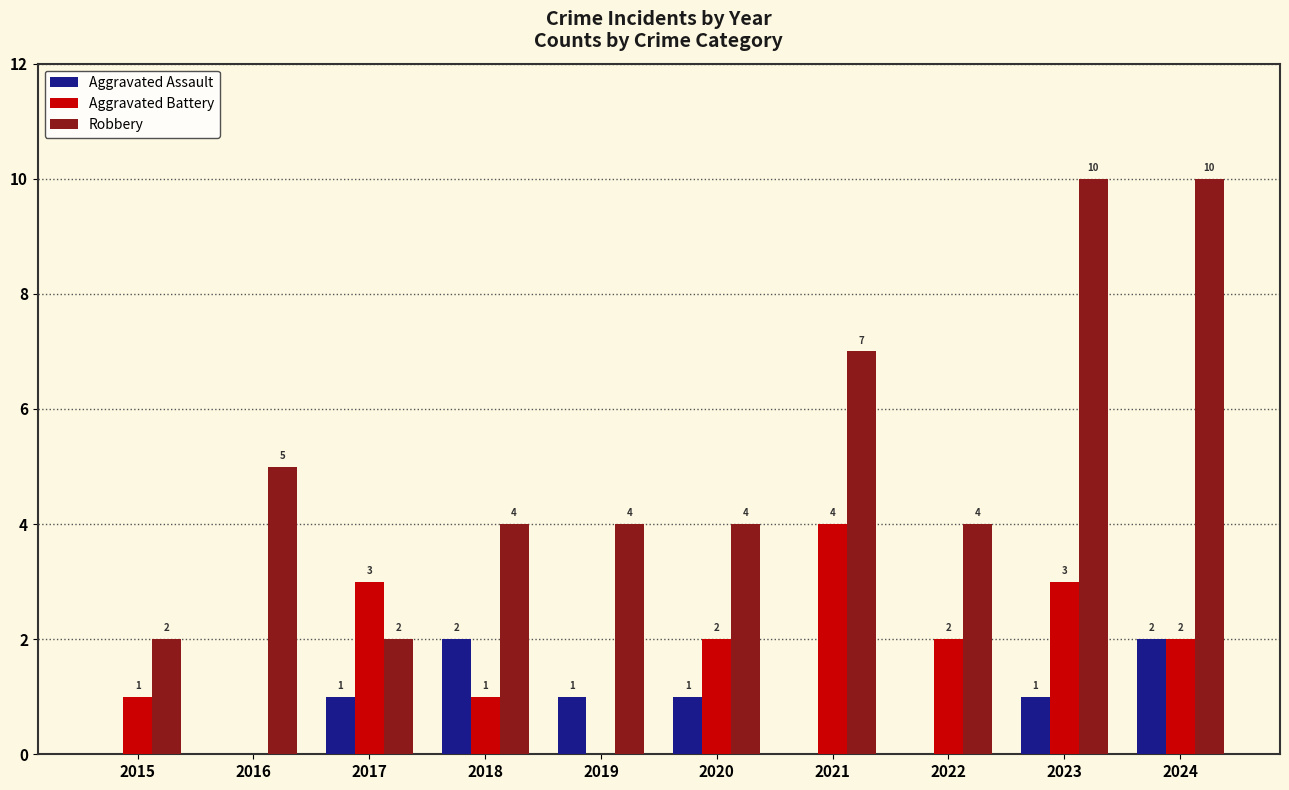

What is the sum of all Aggravated Assault values?

8